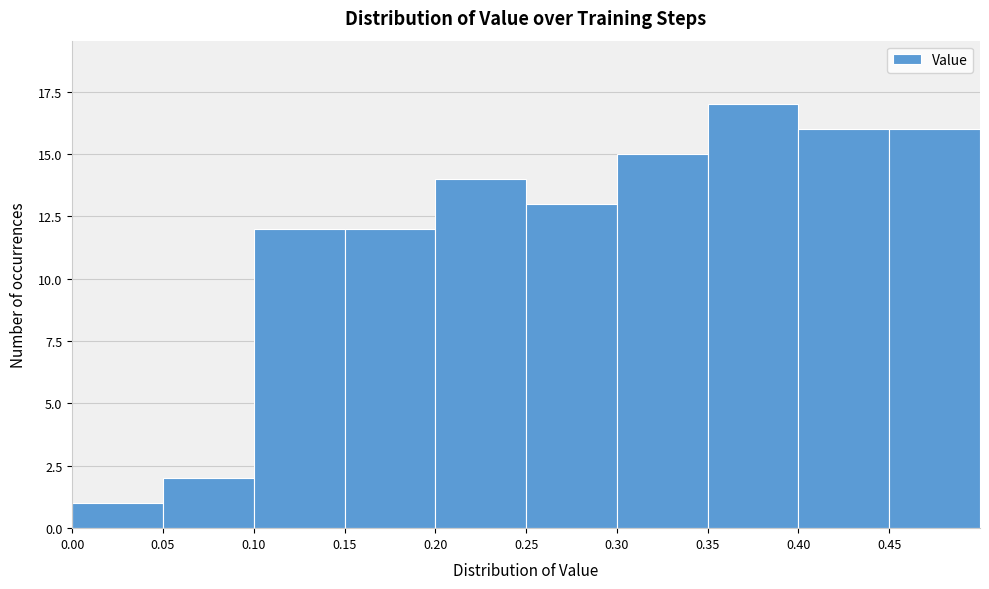

Over which range of the x-axis is the bar tallest?

0.35 to 0.40